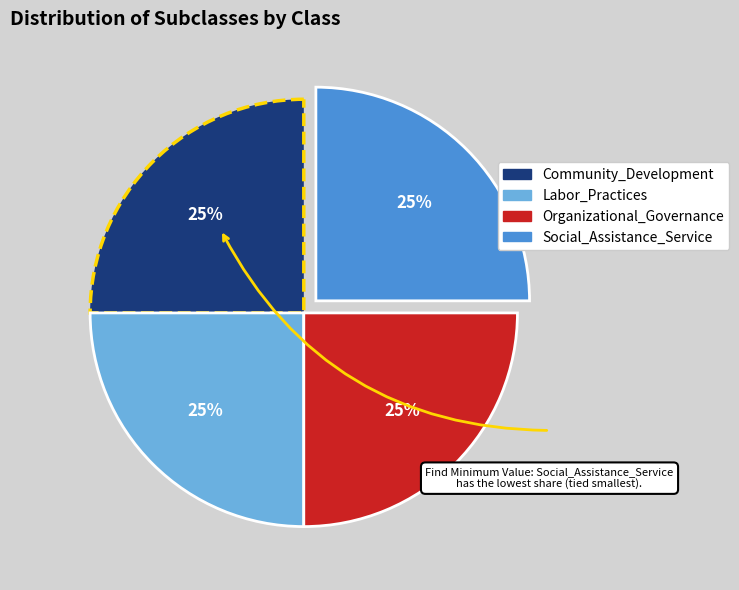

Is it true that Community_Development is 25% of the pie?

True